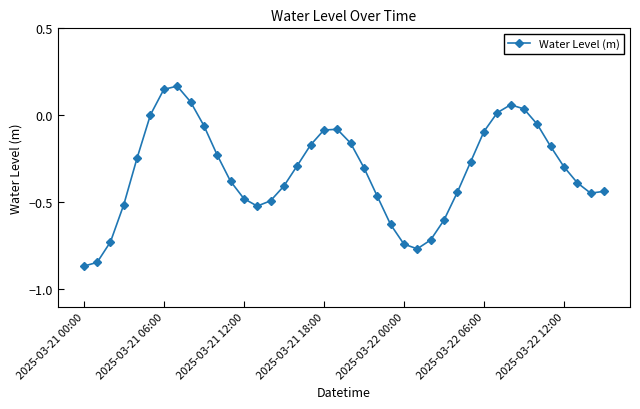

True or false: the data has more than 2 interior local peaks.

True